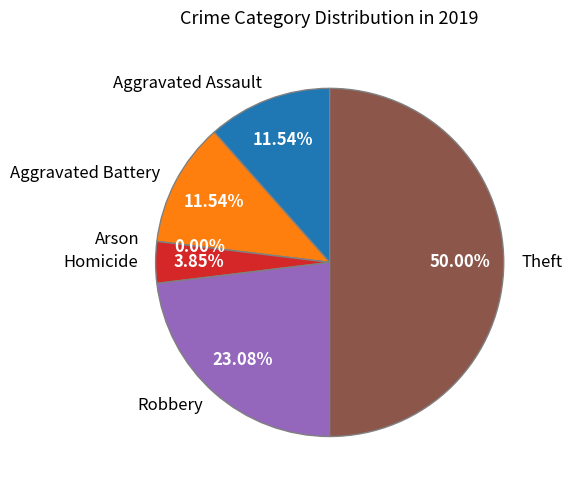

Is Aggravated Battery the majority of the pie?

No